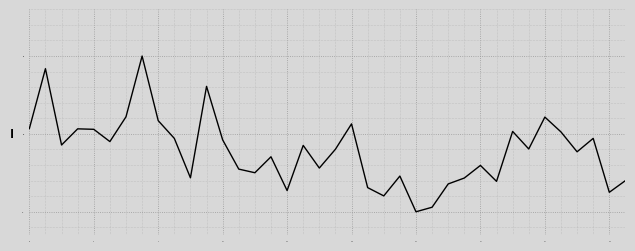

What is the difference between the maximum and minimum values?

1.0